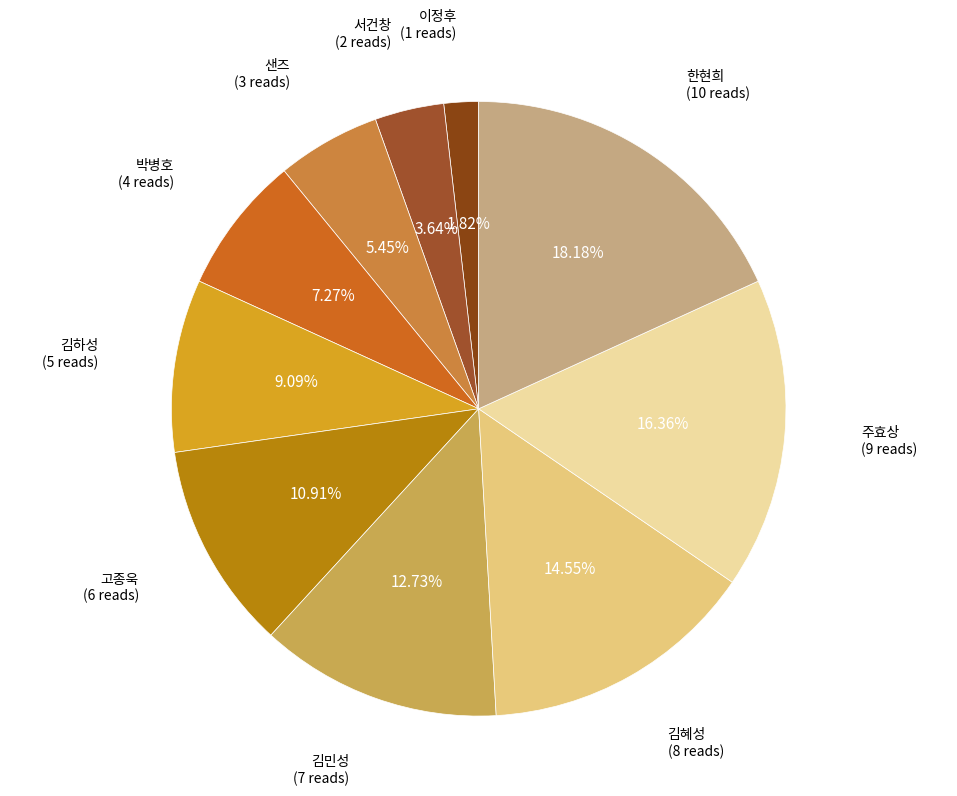

How many slices are in this pie chart?

10